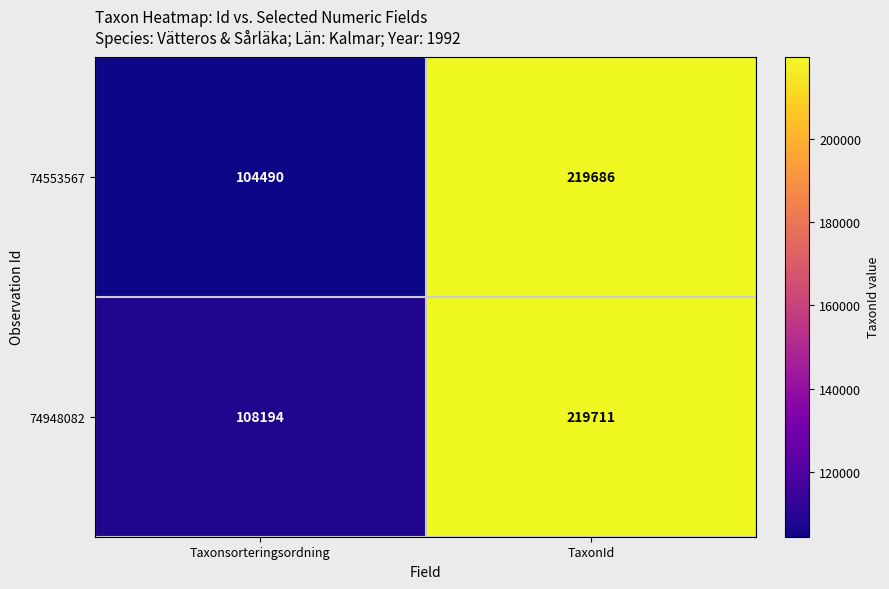

Reading right to left, transcribe all the data shown in this chart.

74553567: TaxonId=219686	Taxonsorteringsordning=104490
74948082: TaxonId=219711	Taxonsorteringsordning=108194